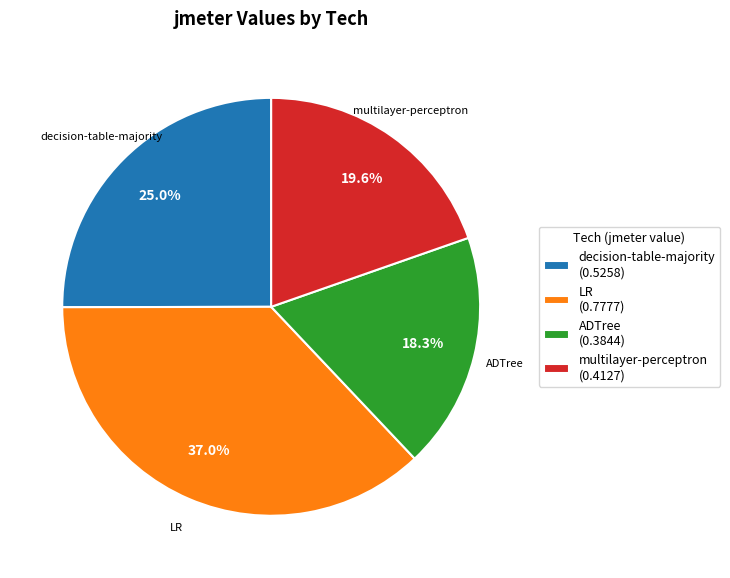

The decision-table-majority slice represents 33% of the pie. True or false?

False